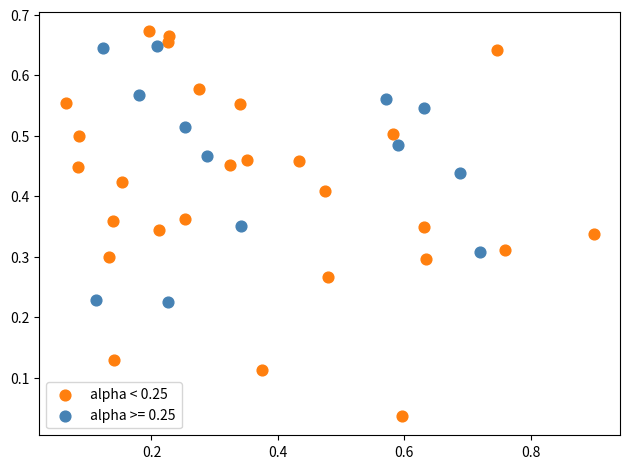

Which series contains the lowest Y value?

alpha < 0.25